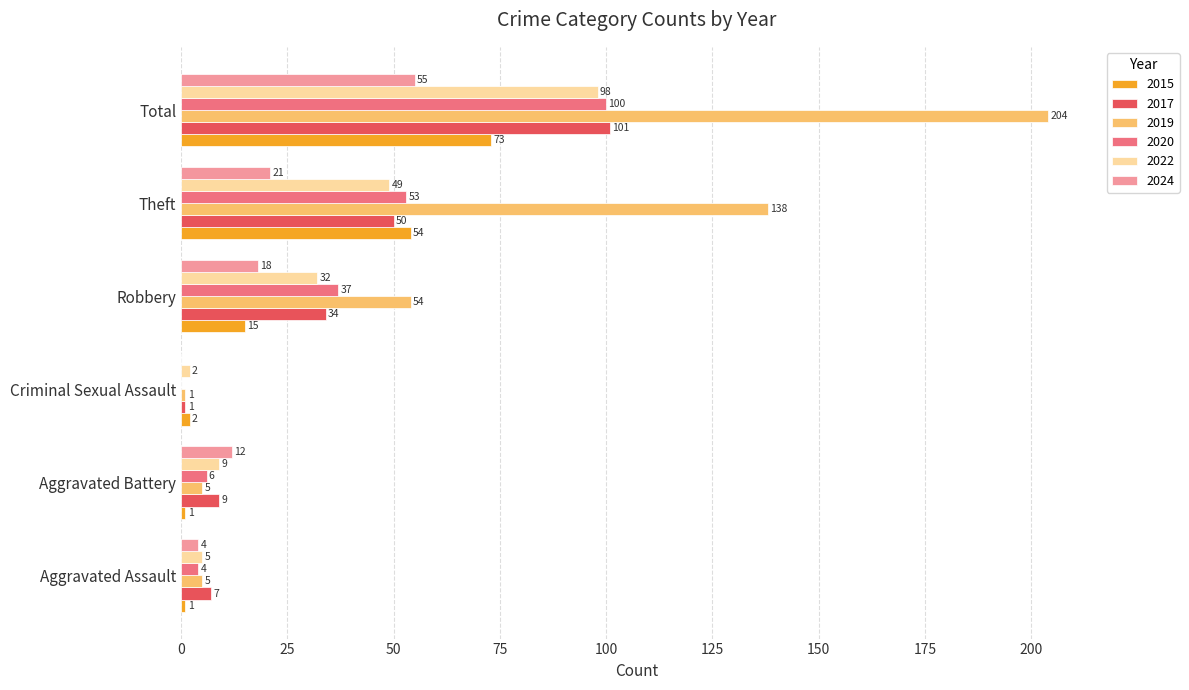

How many categories are shown in the chart?

6